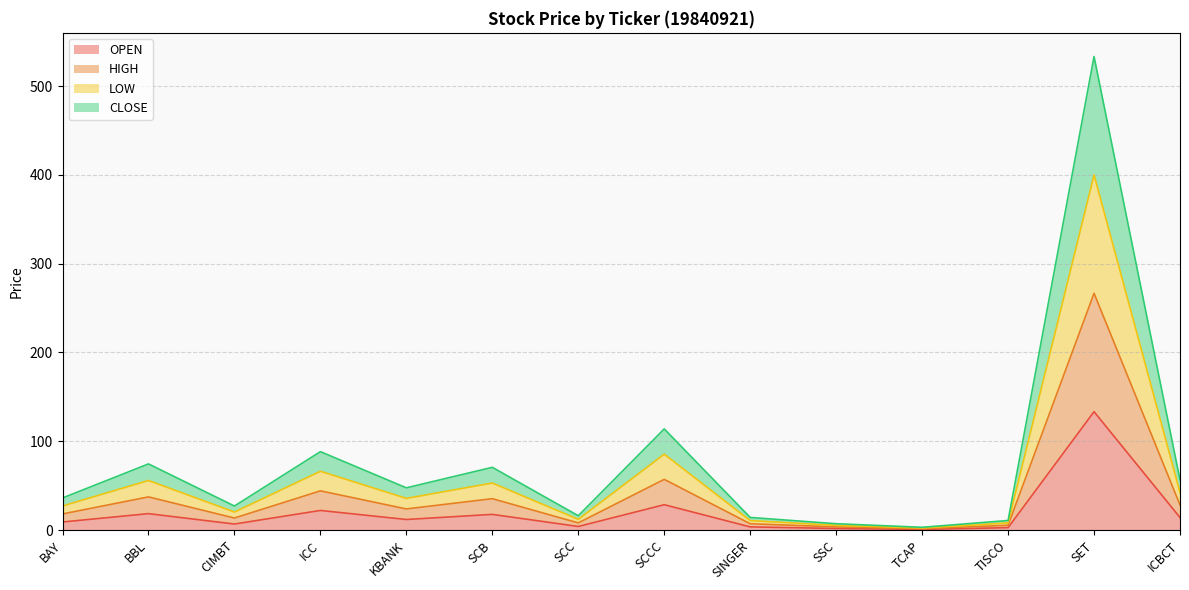

Rank the series by their average value, from lowest to highest.

OPEN, HIGH, CLOSE, LOW